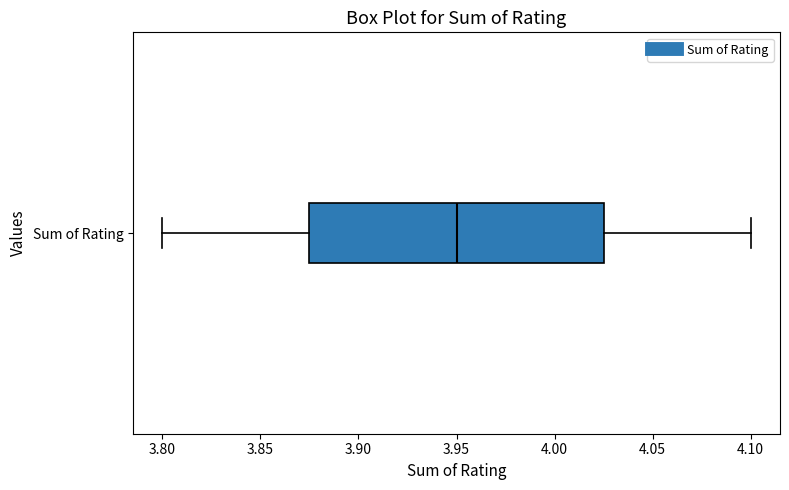

Where is the left edge of the box for Sum of Rating on the x-axis? The values are not printed on the chart, so give them approximately, as read against the axis.

3.875